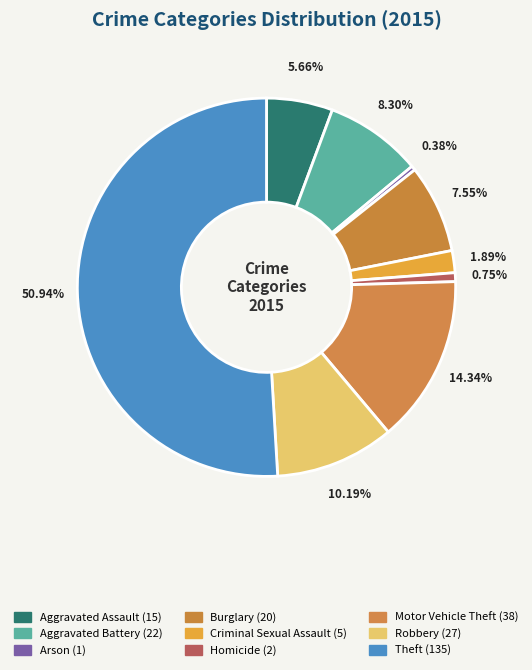

To the nearest percent, what portion does Aggravated Battery represent?

8%